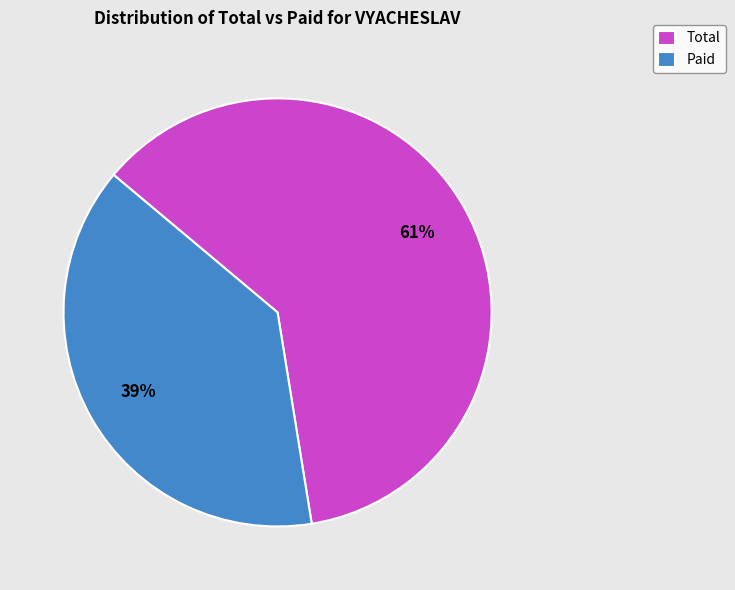

To the nearest percent, what is the average slice percentage?

50%